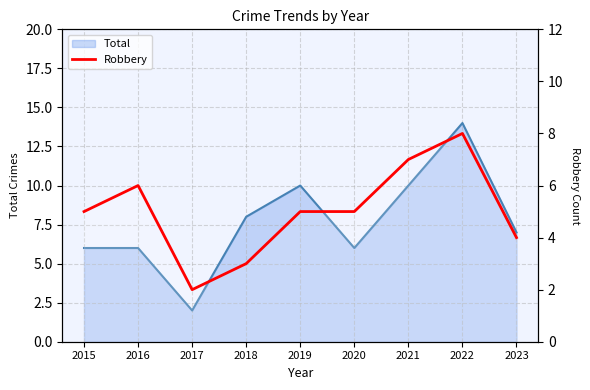

What is the value of the 7th point from the left?

7